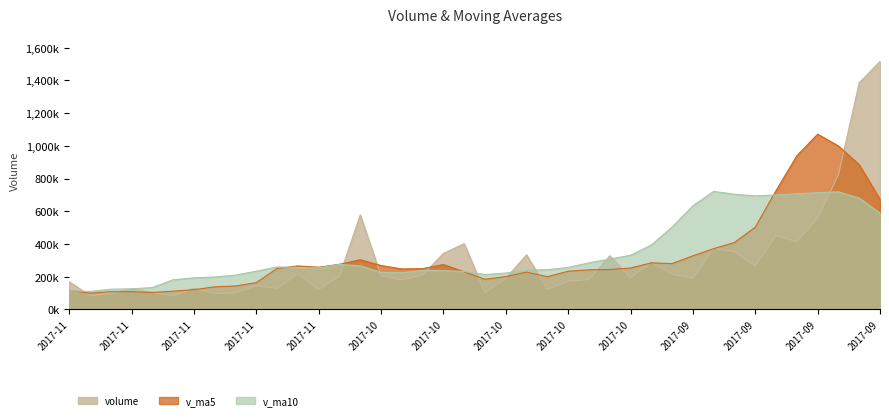

How many lines are shown in the chart?

3